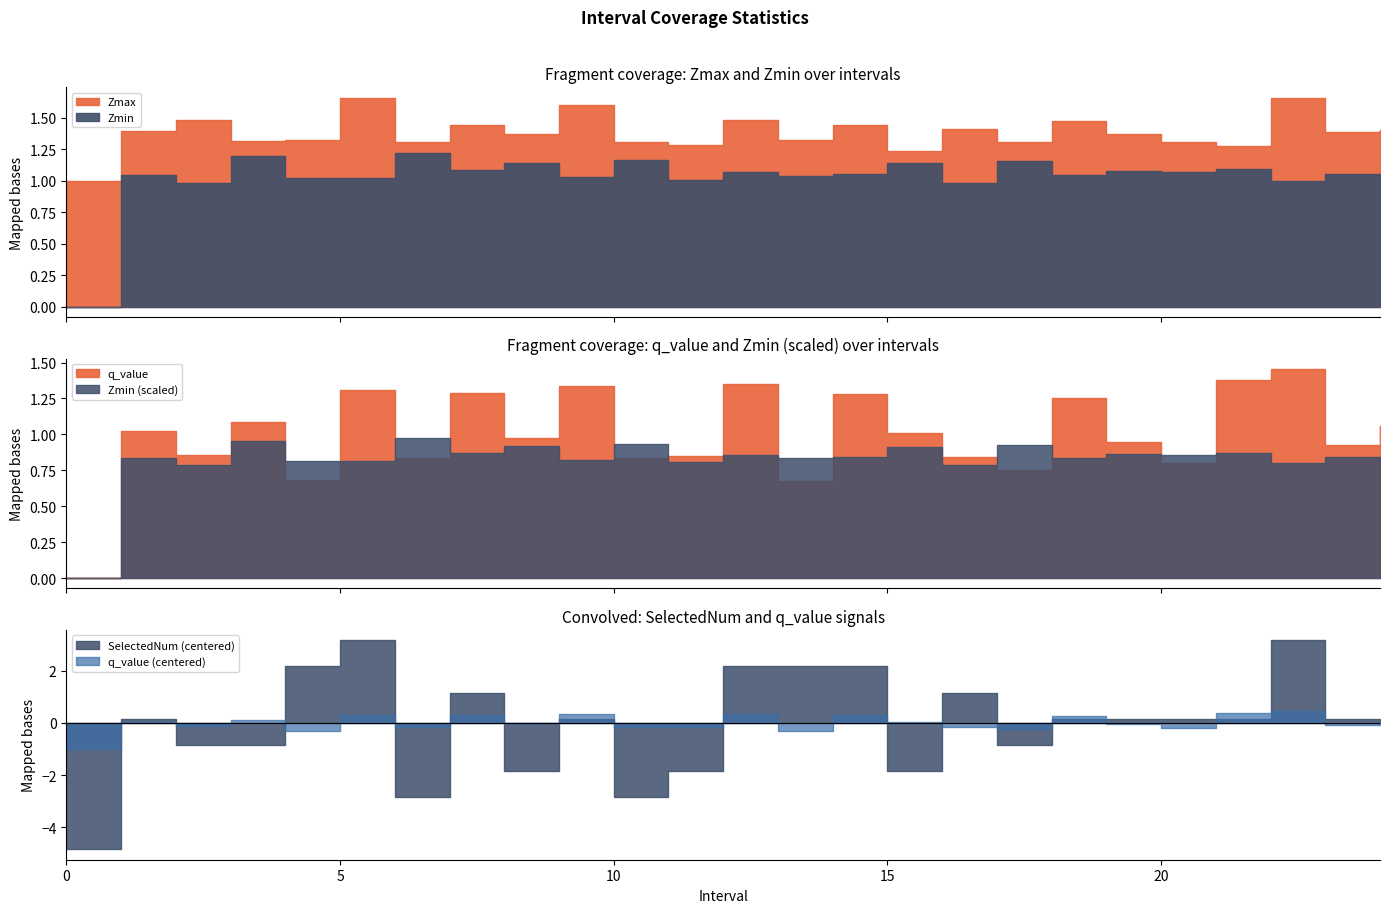

How many values in the Zmin series exceed 1?

21